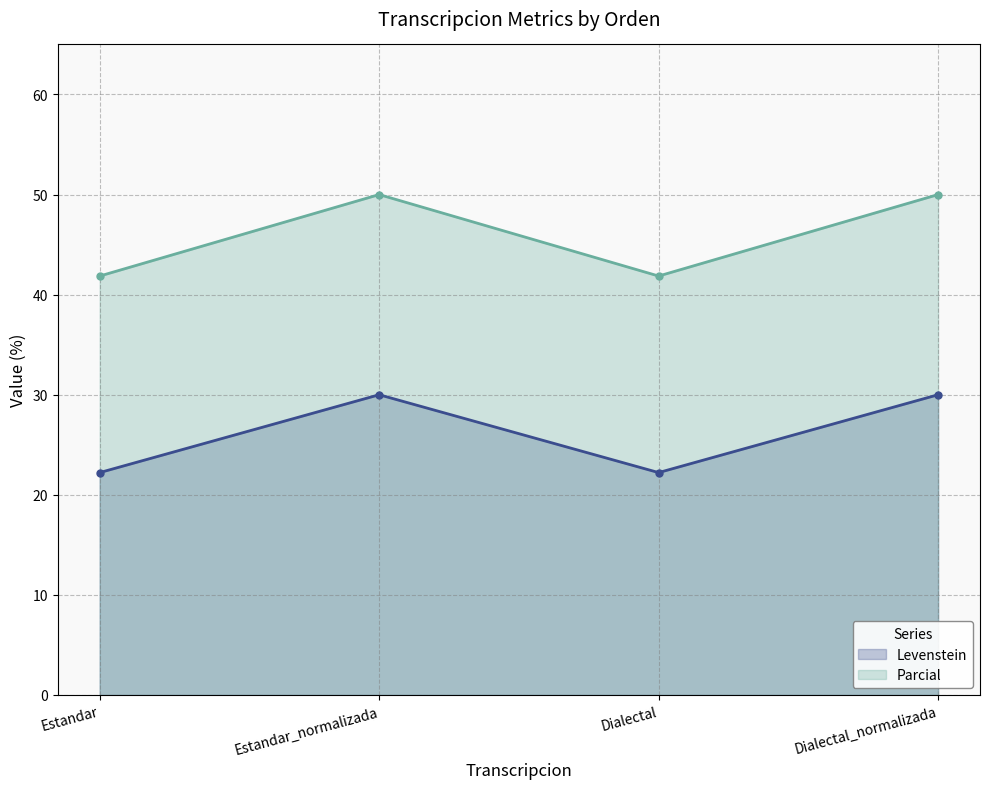

Count the number of data series in this chart.

2